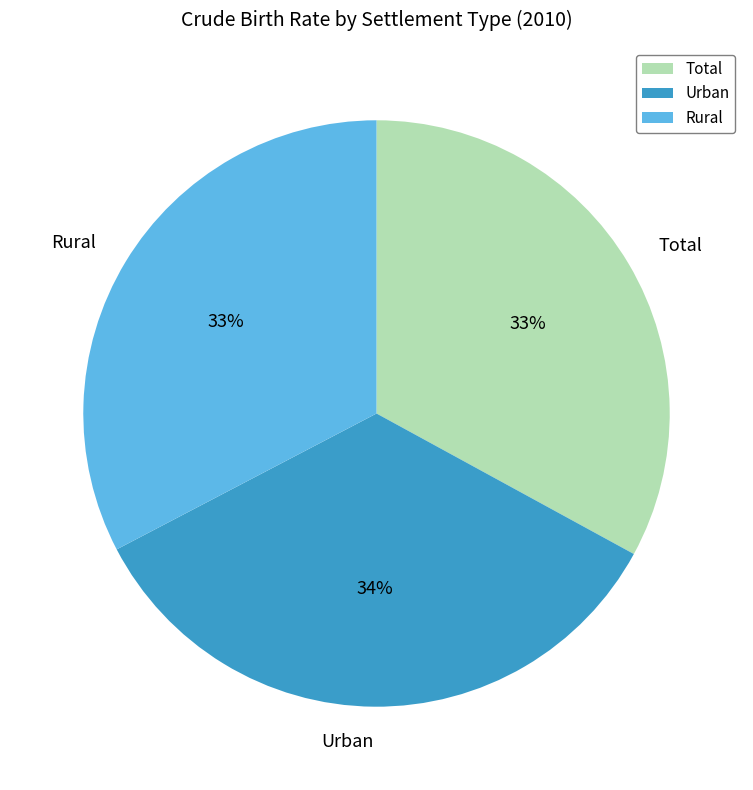

To the nearest percent, what is the difference between the Total and Urban slice percentages?

1%